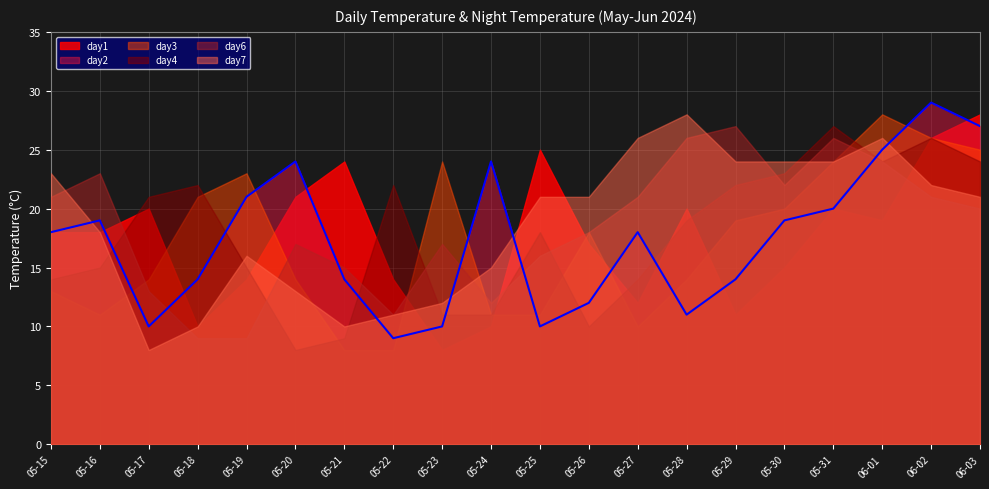

What position from the left is 2024-06-02?

19